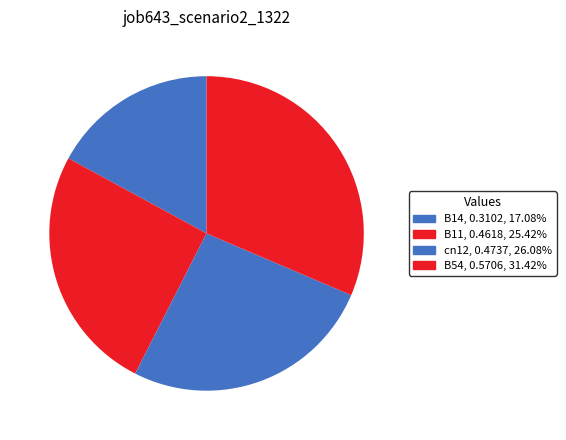

What is the largest slice in the pie chart?

B54